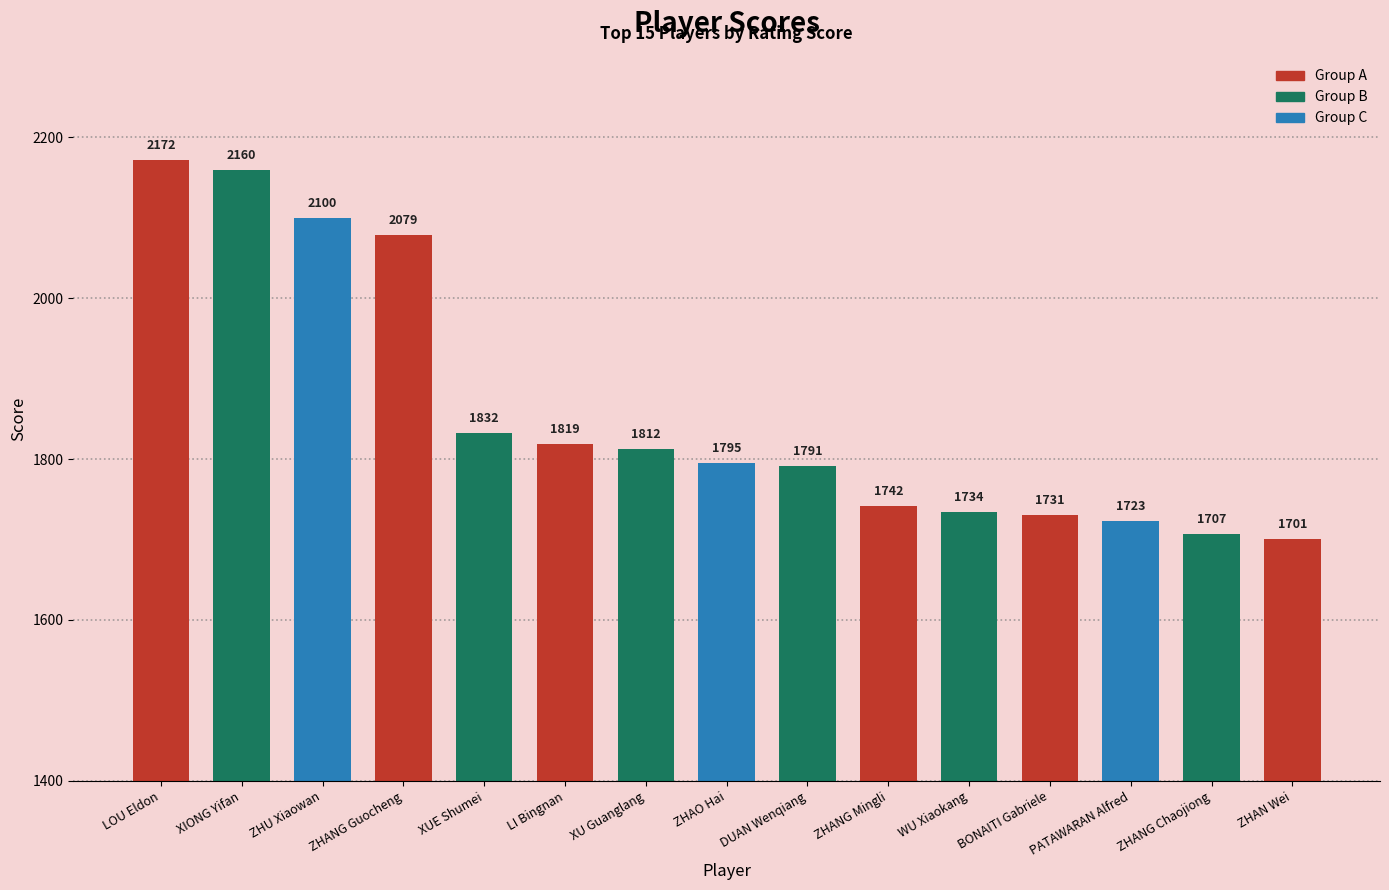

What is the sum of the values at XUE Shumei and ZHANG Mingli?

3574